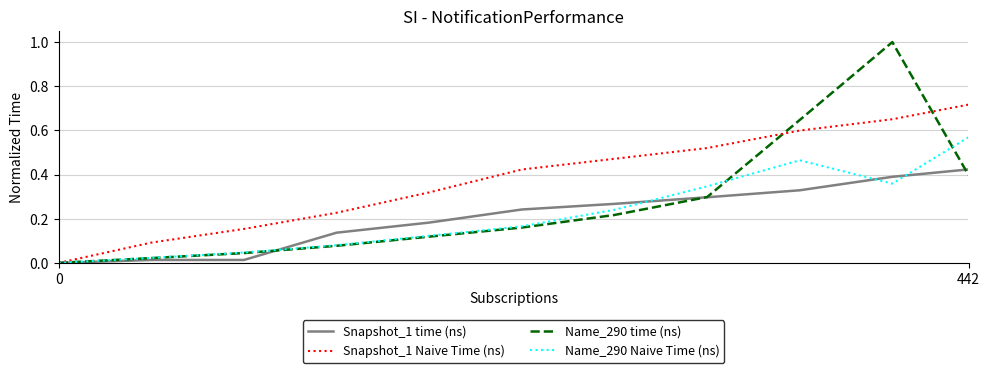

Which series has the largest range (max minus min)?

Snapshot_1 Naive Time (ns)